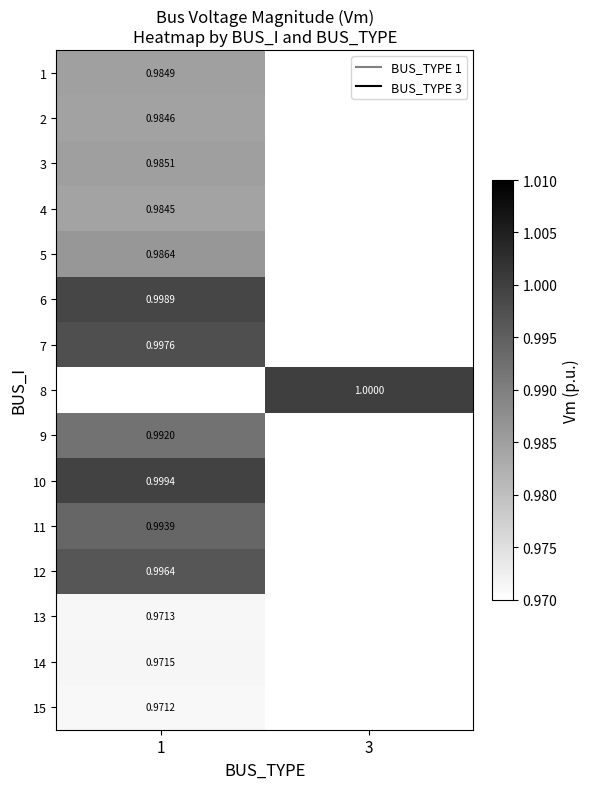

At how many categories does at least one series exceed 0?

2